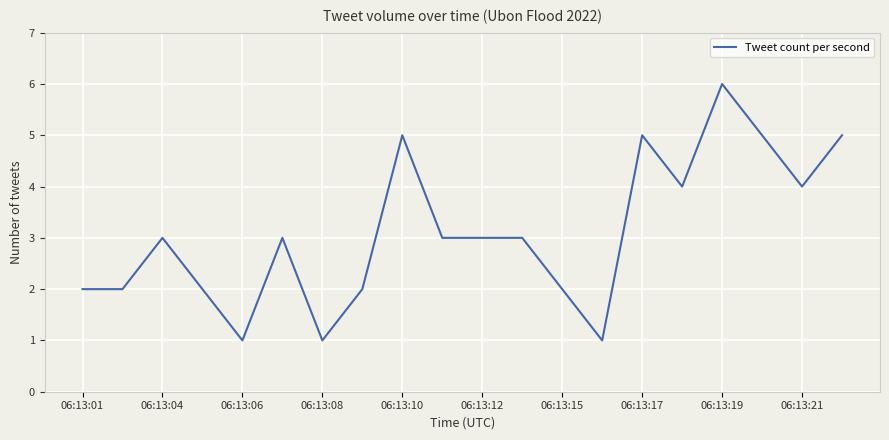

What is the sum of all values?

62